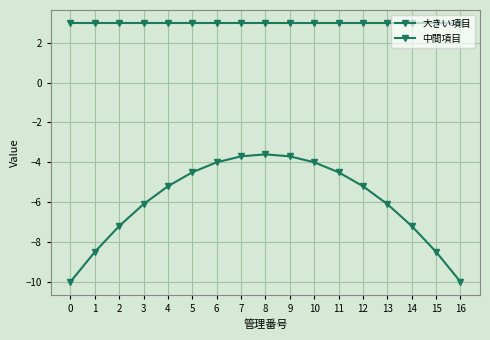

Between 9 and 12, which series saw the biggest shift?

中間項目